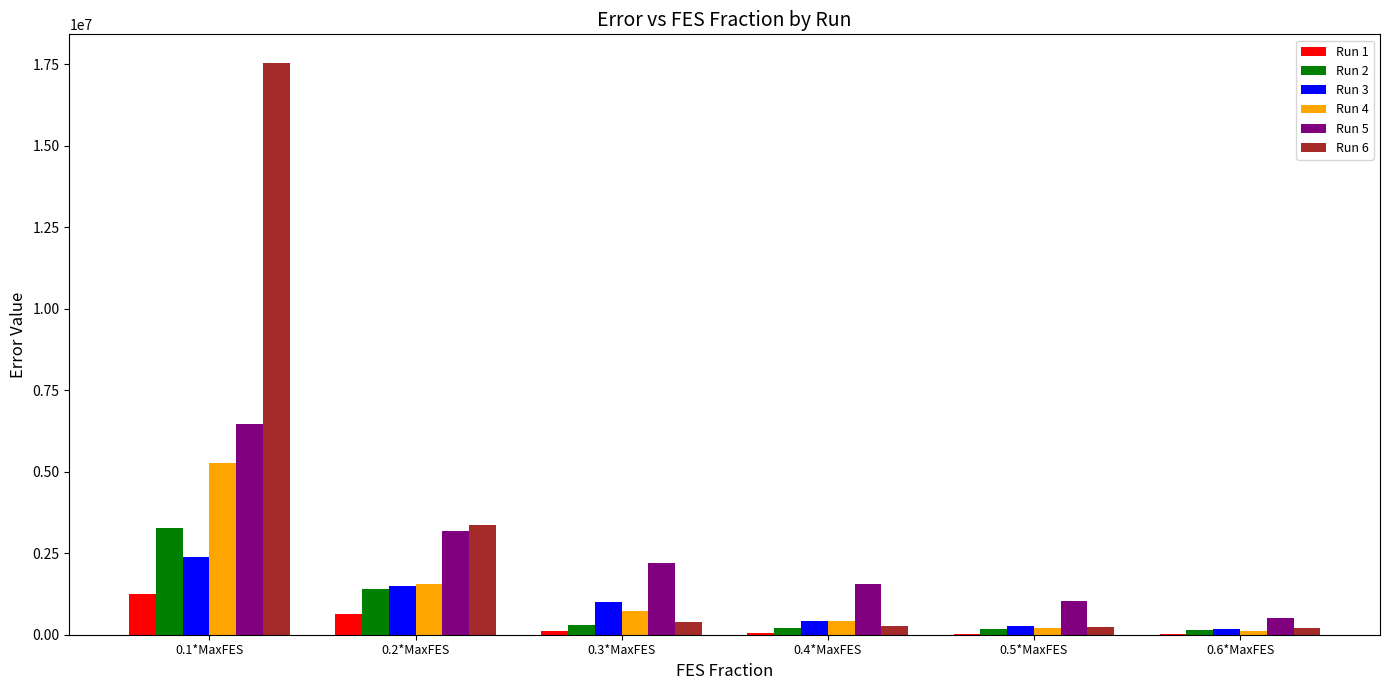

The value of Run 5 at 0.1*MaxFES is 2106561.0. True or false?

False